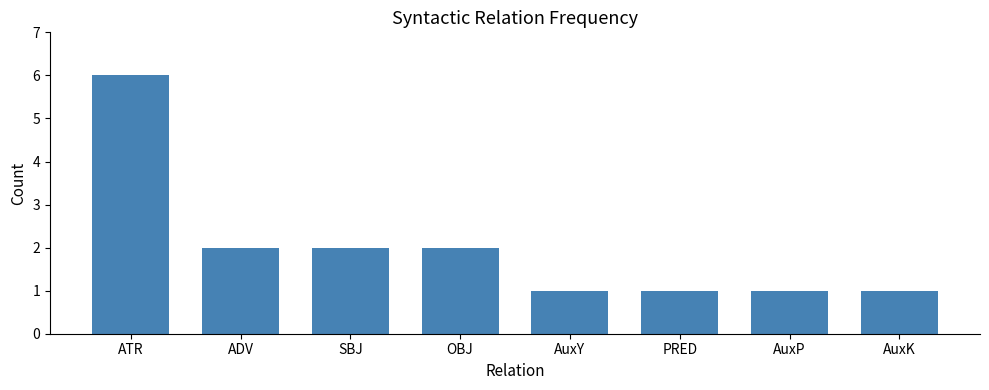

True or false: the data shows 1 at SBJ.

False